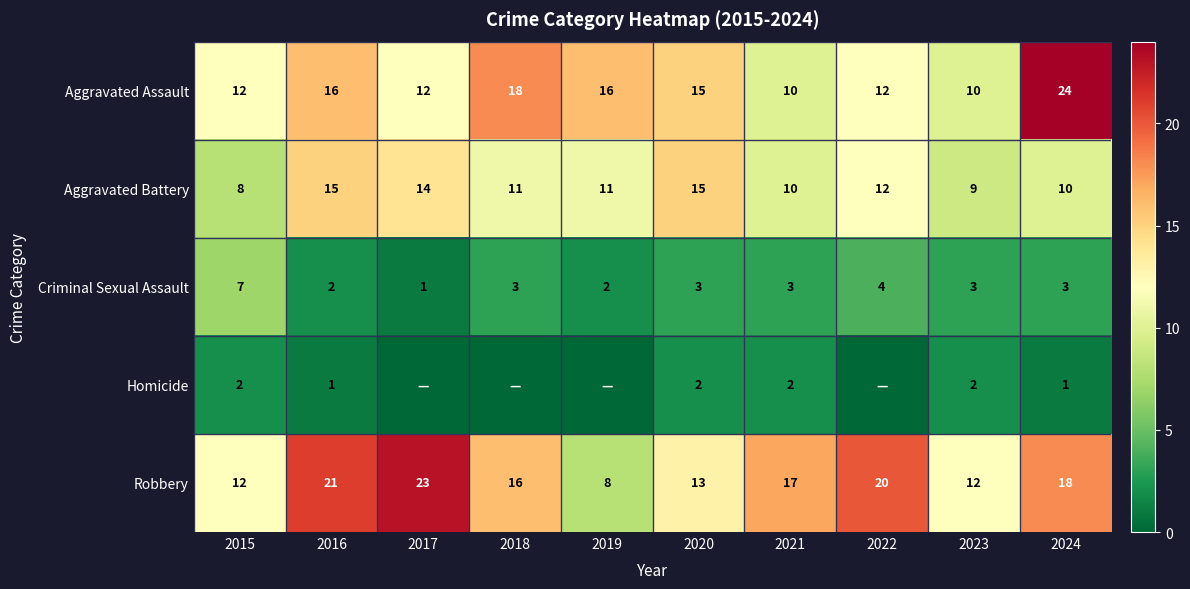

What is the spread (max minus min) of values at 2023?

10